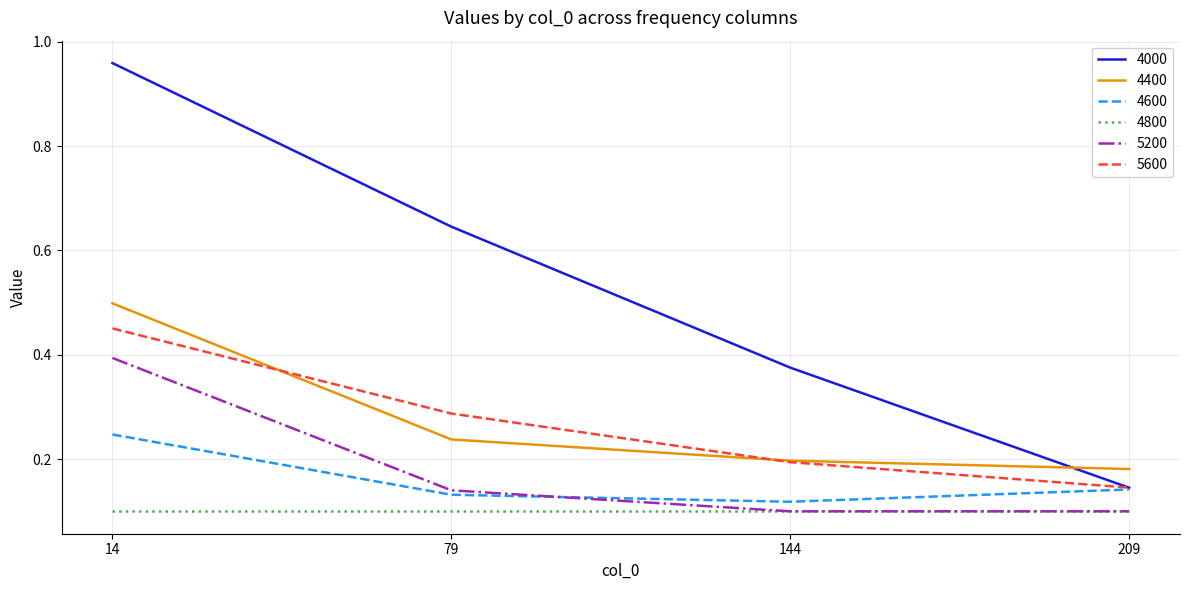

True or false: 5600 has a value of 0.2 at 209.

False